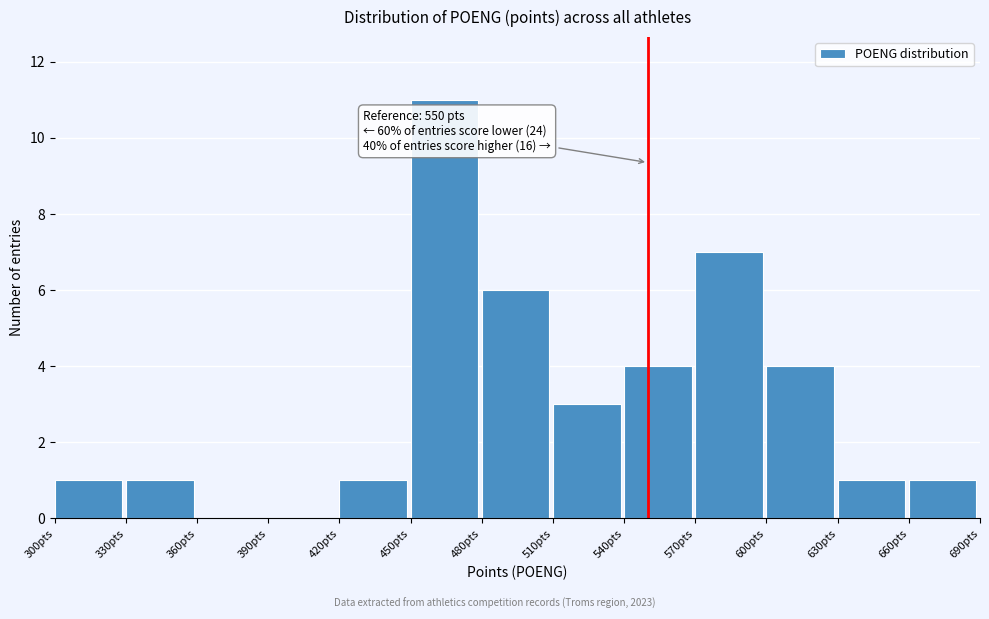

Which range on the x-axis has the tallest bar?

450 to 480